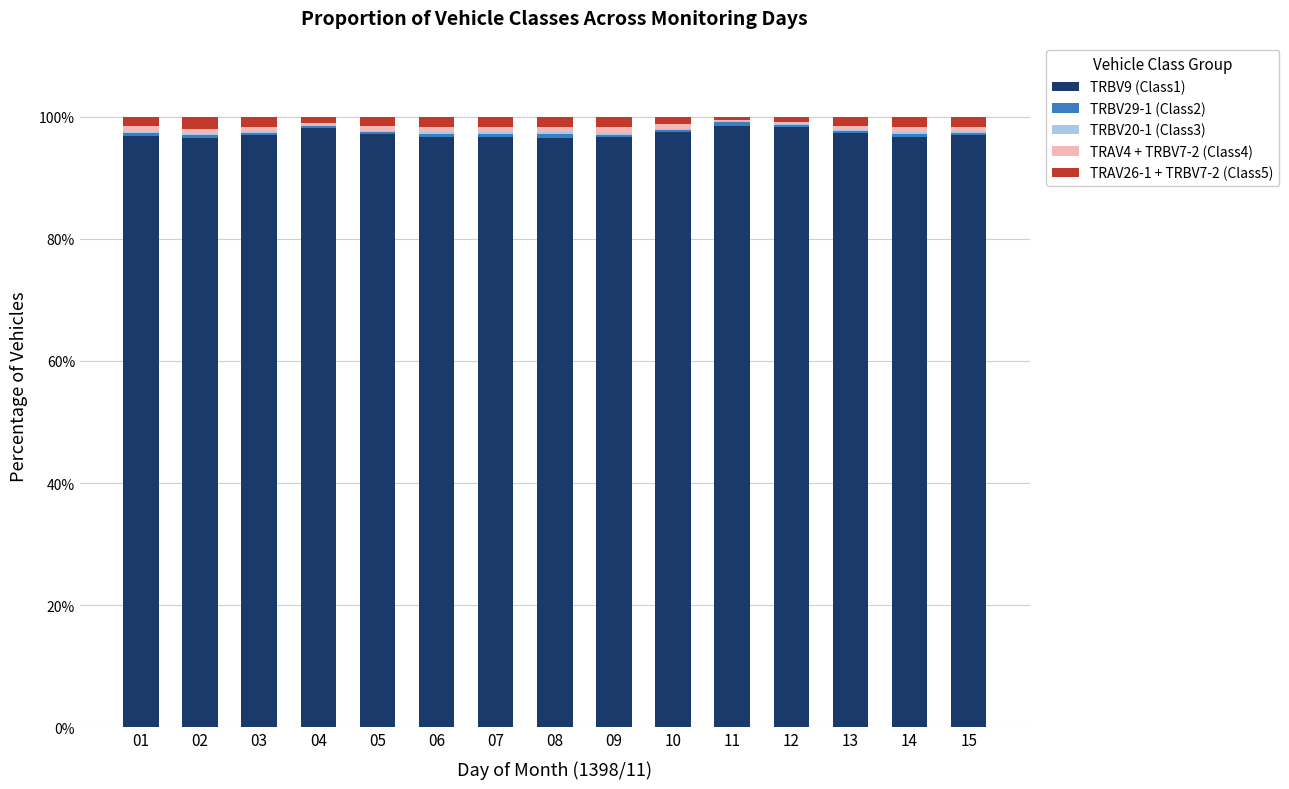

What is the maximum value for TRBV9 (Class1)?

98.6